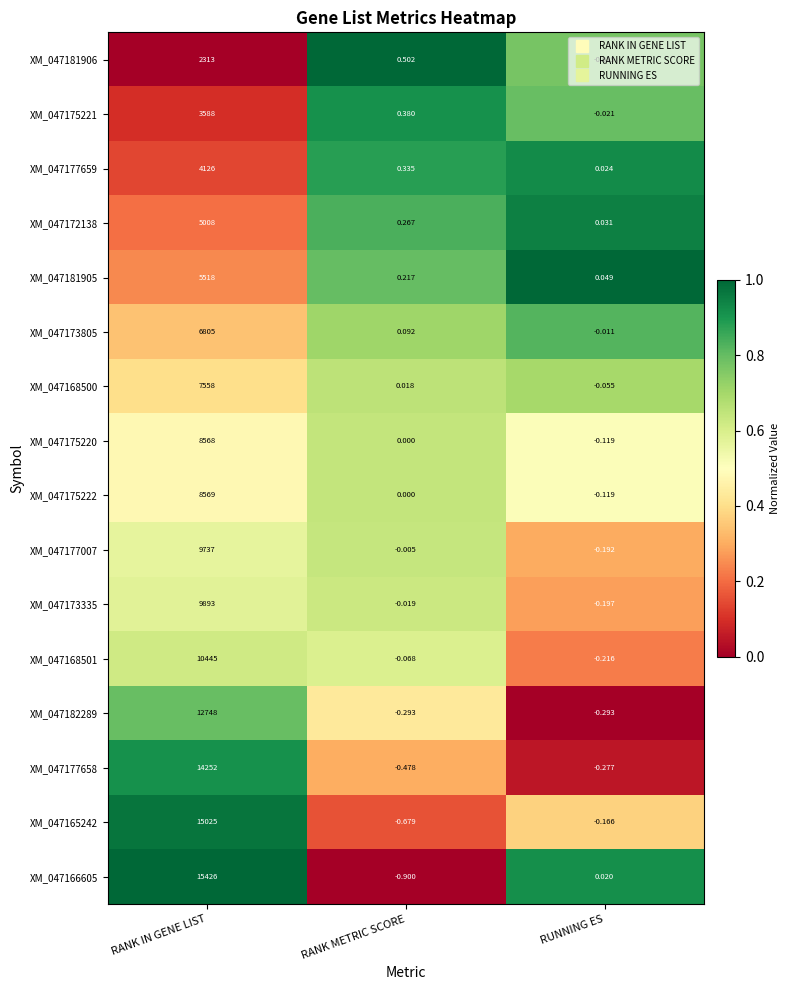

Where is XM_047173335 nearest to the value 4946?

RANK METRIC SCORE